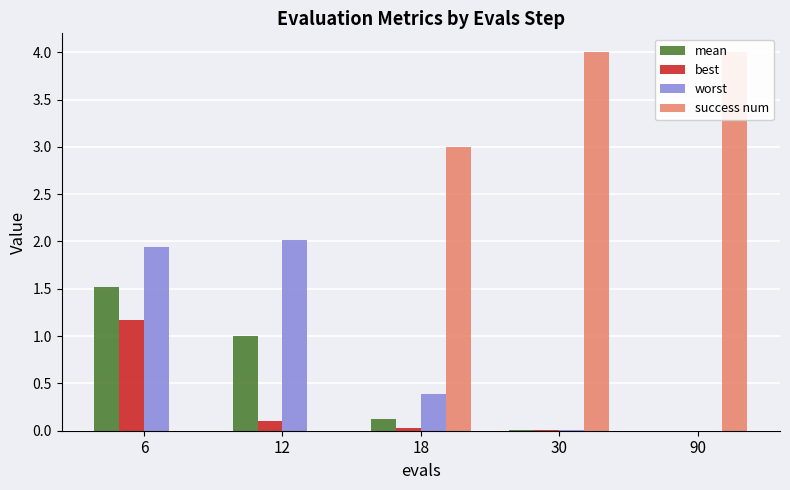

At which category is the sum across all series the highest?

6